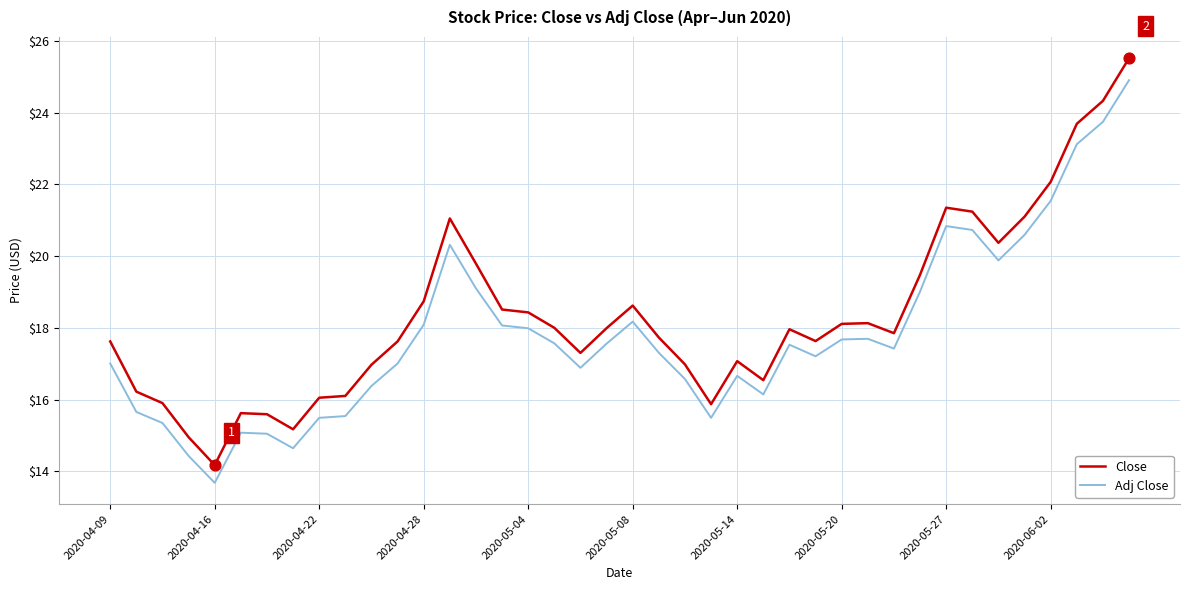

Which series has the largest range (max minus min)?

Close